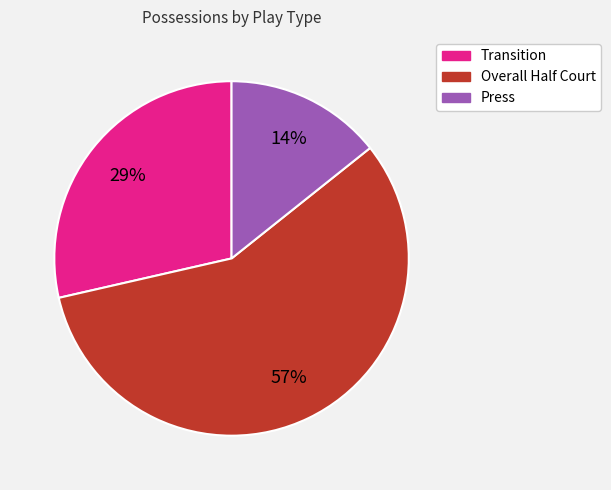

Which slice is the smallest?

Press